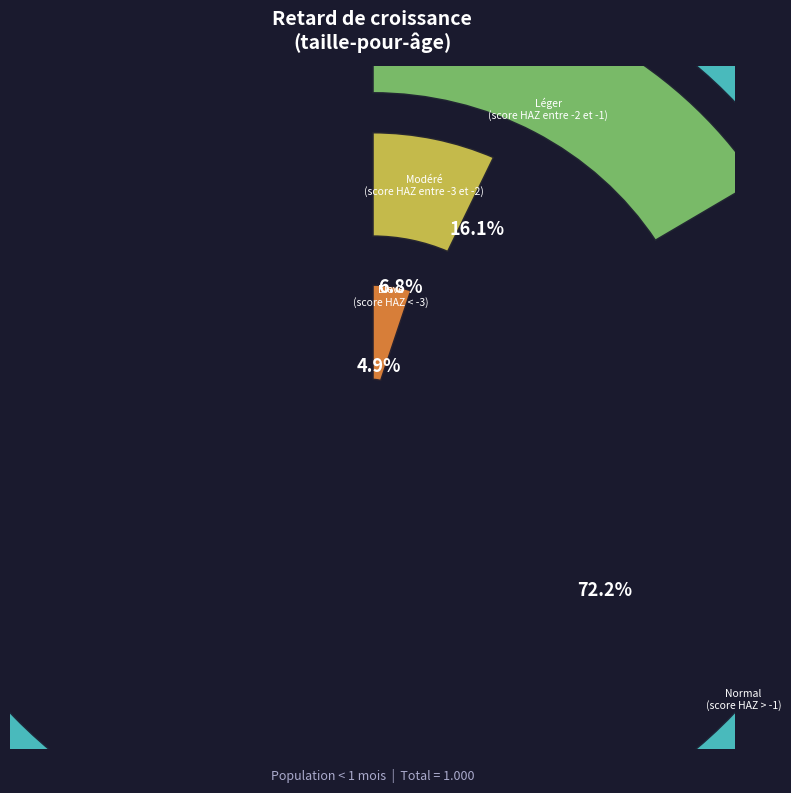

To the nearest percent, what percentage of the pie is Normal
(score HAZ > -1)?

72%